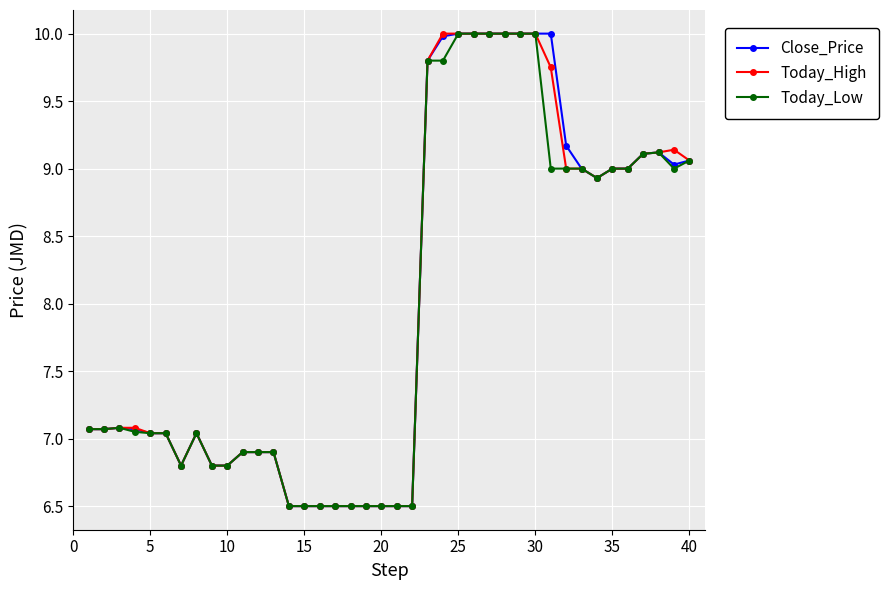

True or false: Close_Price has more than 2 interior local peaks.

True